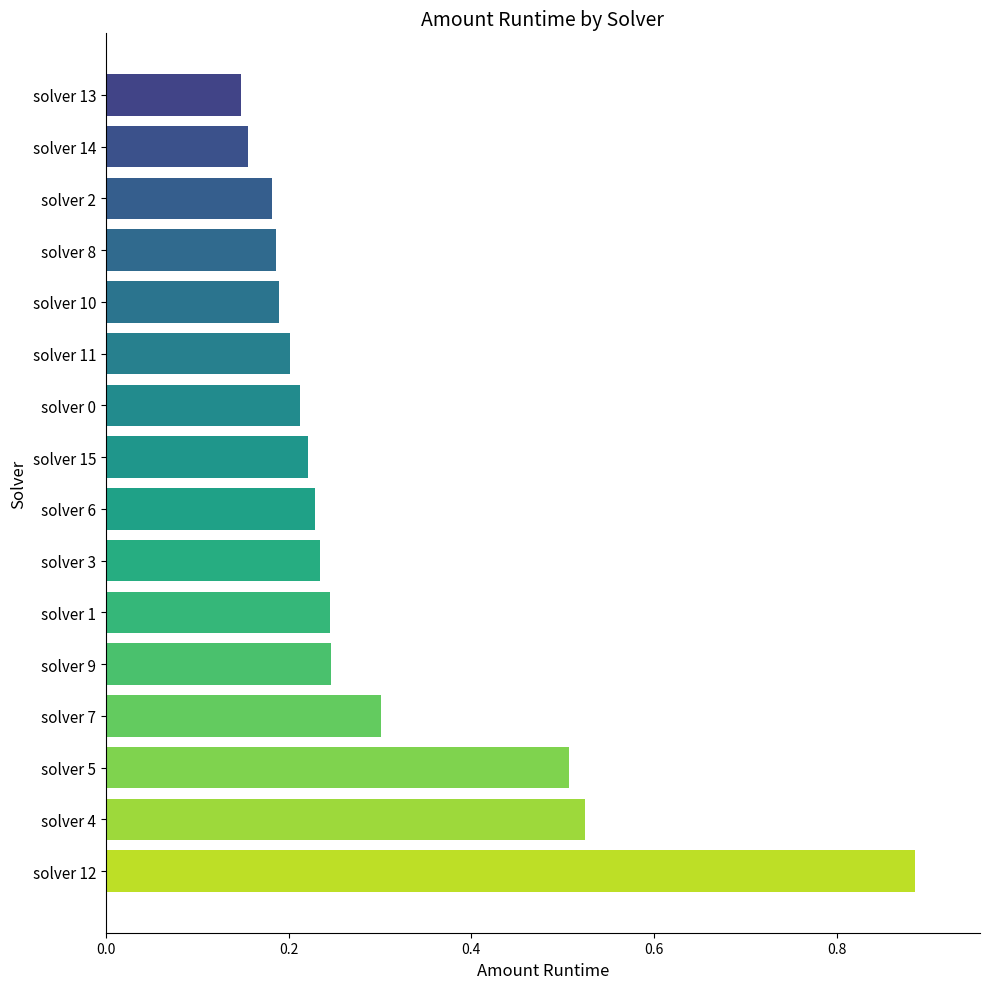

How many values are between 0 and 1?

16